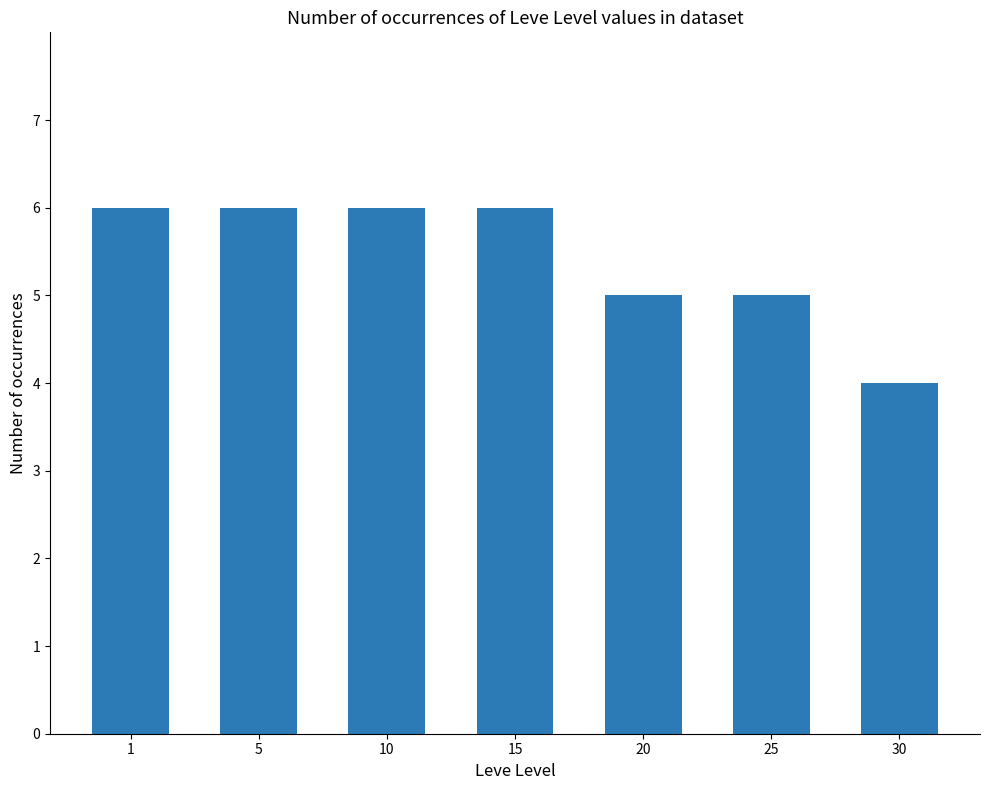

What is the change in value from 15 to 20?

-1